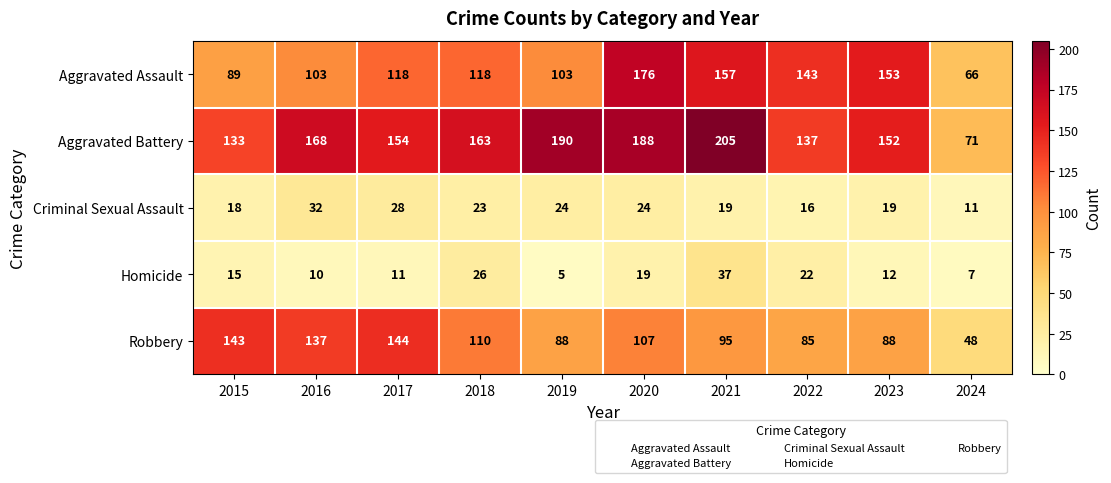

Which series has the largest total across all categories?

Aggravated Battery